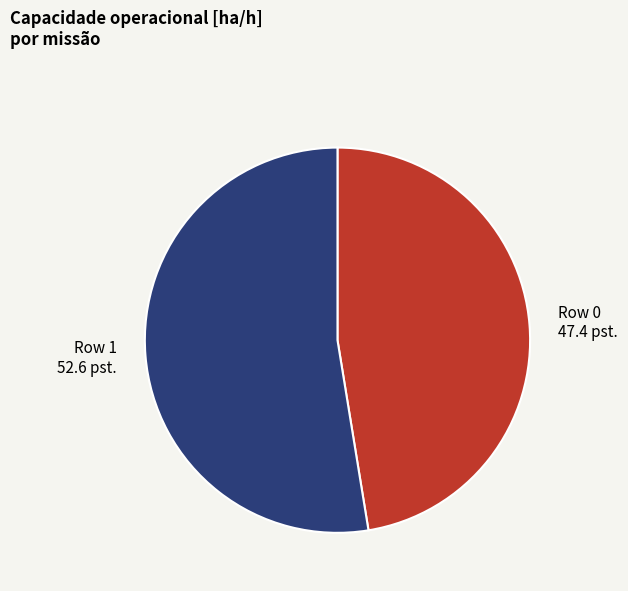

Is Row 0 the majority of the pie?

No